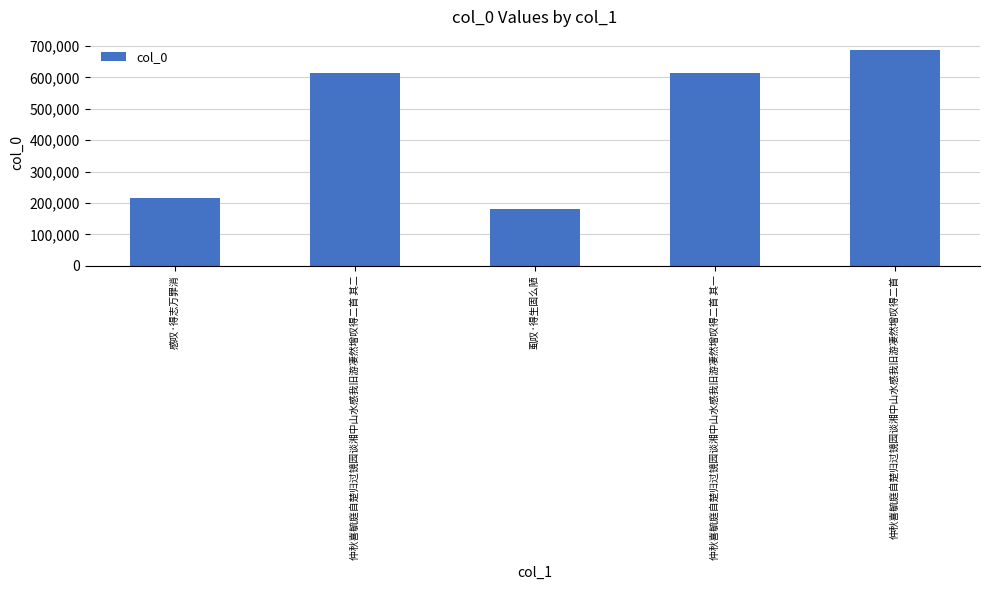

What is the average value?

461443